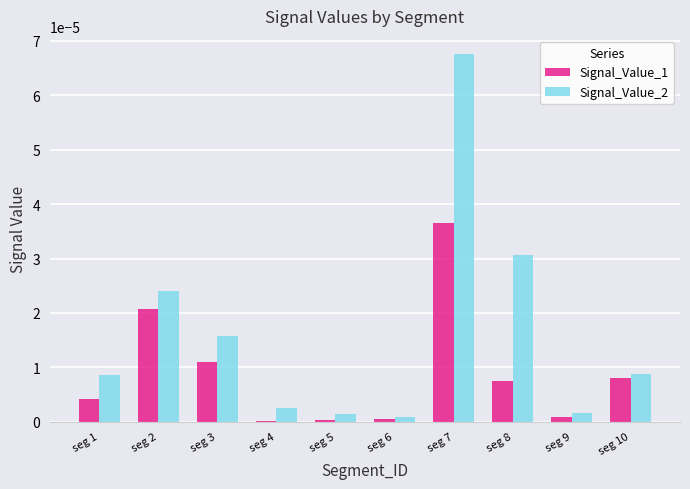

What are all the series names shown in the legend?

Signal_Value_1, Signal_Value_2